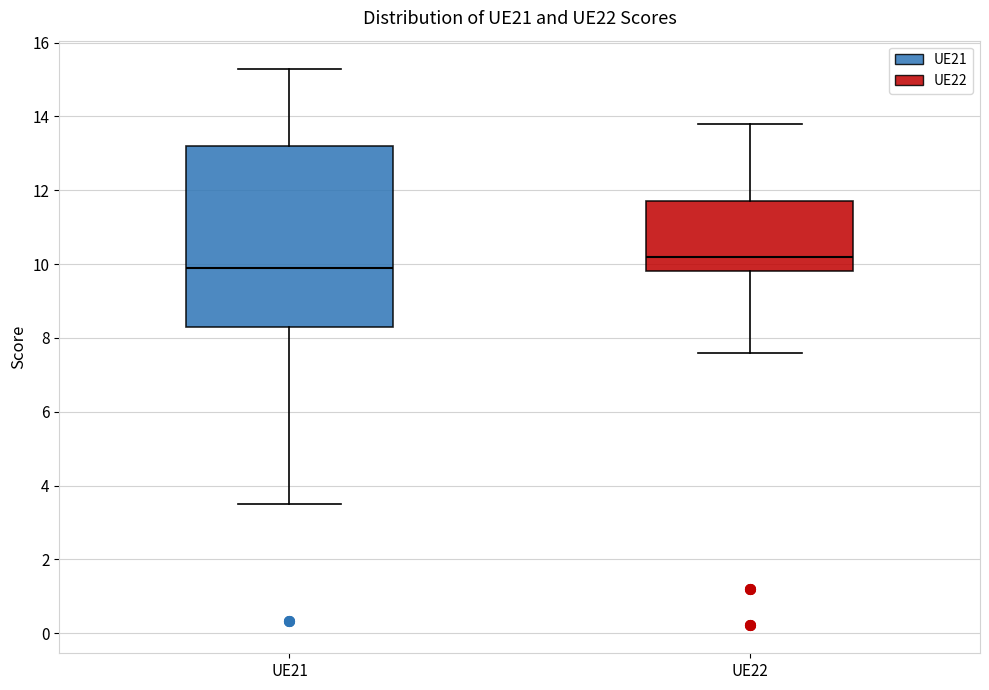

Reading left to right, read every box against the y-axis: the position of its median line, the range the box covers, and the ends of its whiskers. The values are not printed on the chart, so give them approximately, as read against the axis.

UE21: median 10.0, box 8.4 to 13.2, whiskers 3.6 to 15.4
UE22: median 10.2, box 9.8 to 11.8, whiskers 7.6 to 13.8